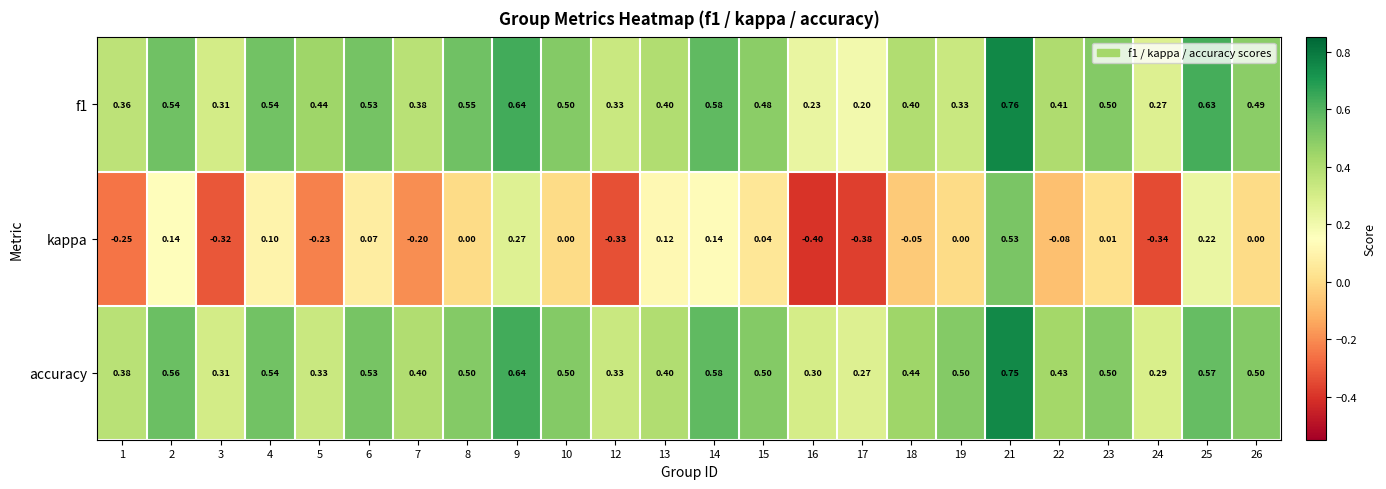

Which series has the largest range (max minus min)?

kappa